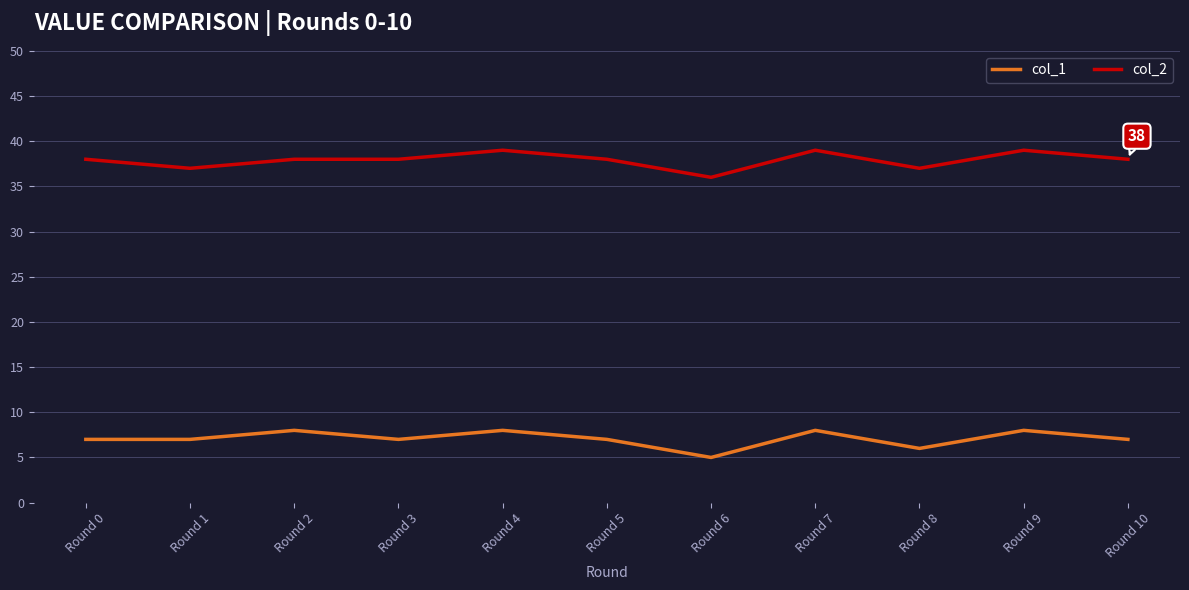

Which series changed the most between Round 2 and Round 5?

col_1